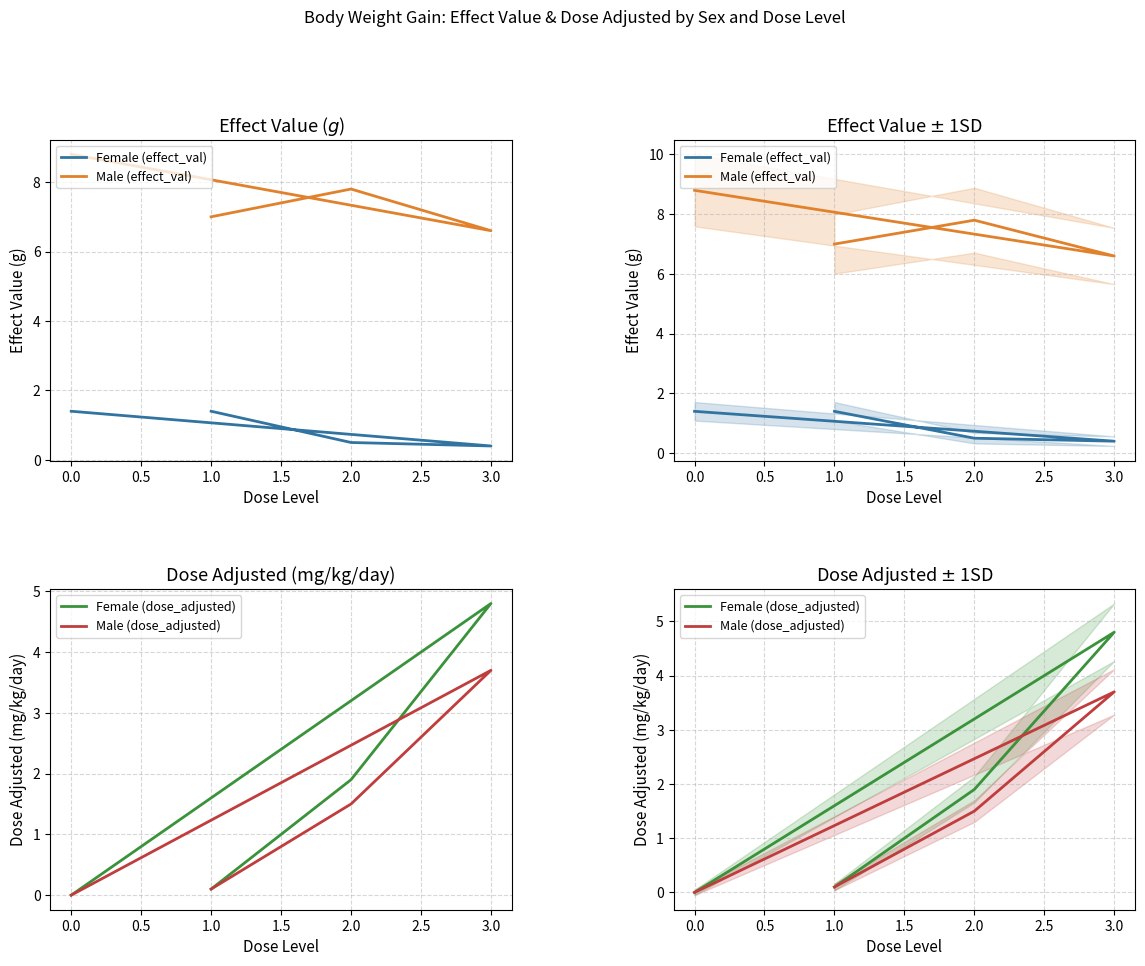

The value of Female (dose_adjusted) at 0.0 is -2.9. True or false?

False